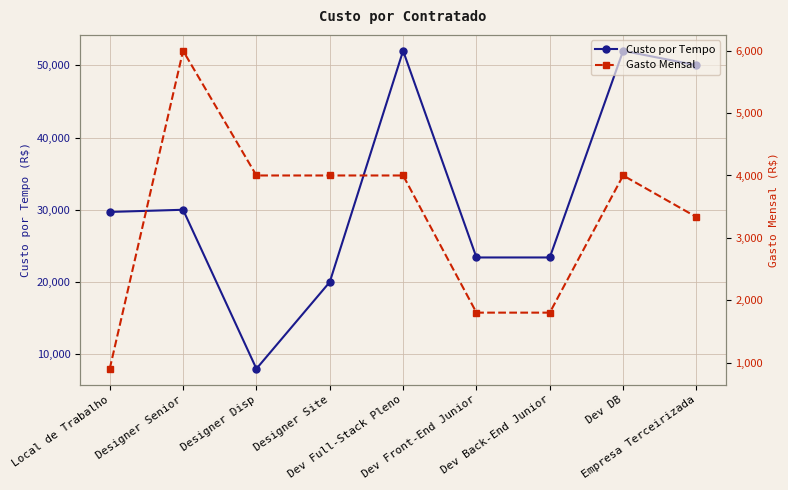

List the series in order of their peak value, lowest first.

Gasto Mensal, Custo por Tempo